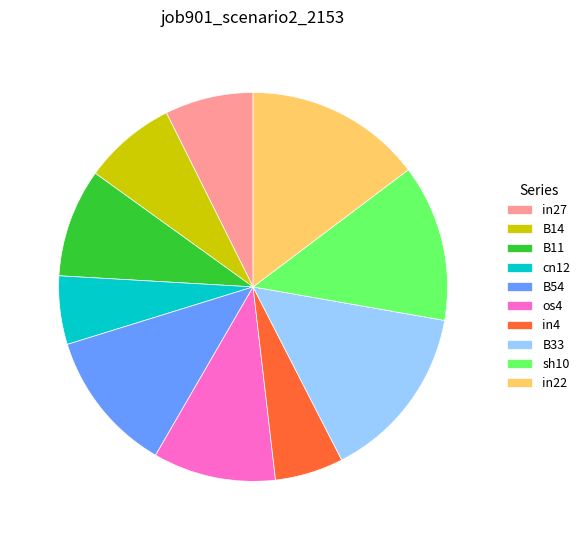

Is the sum of sh10 and B14 greater than half?

No